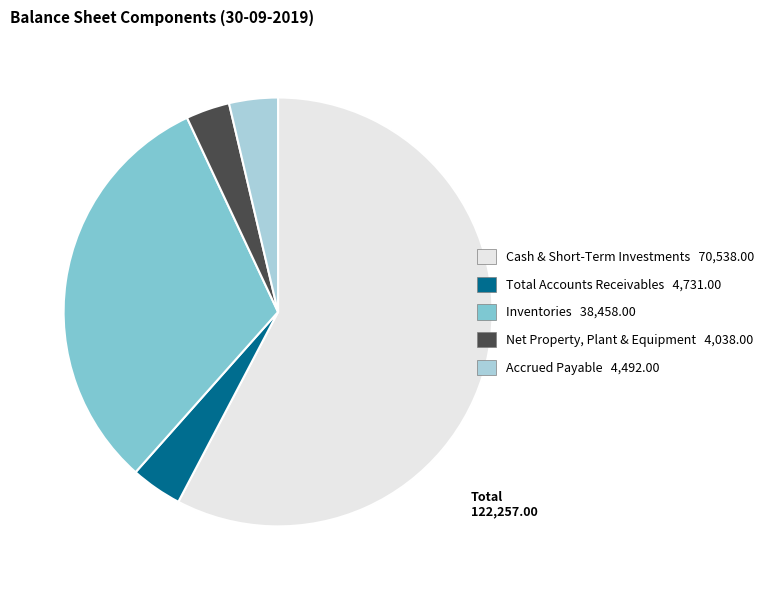

Is the sum of Net Property, Plant & Equipment and Total Accounts Receivables greater than half?

No